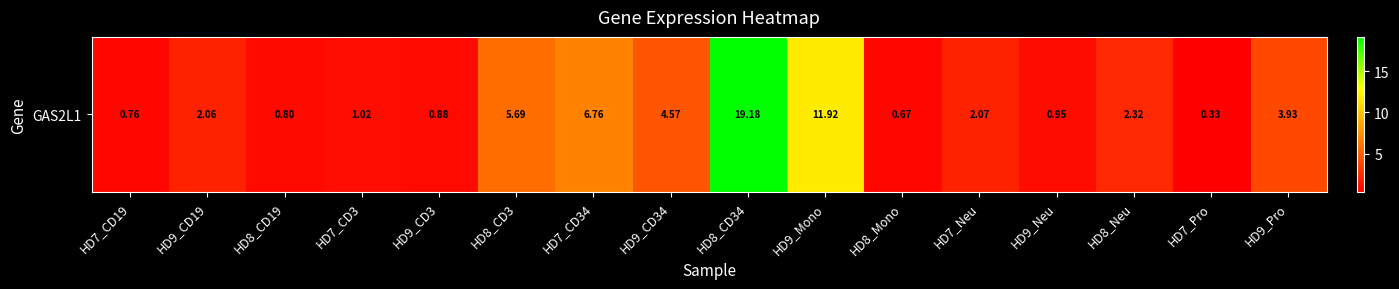

The value at HD9_Neu is 0.9. True or false?

True